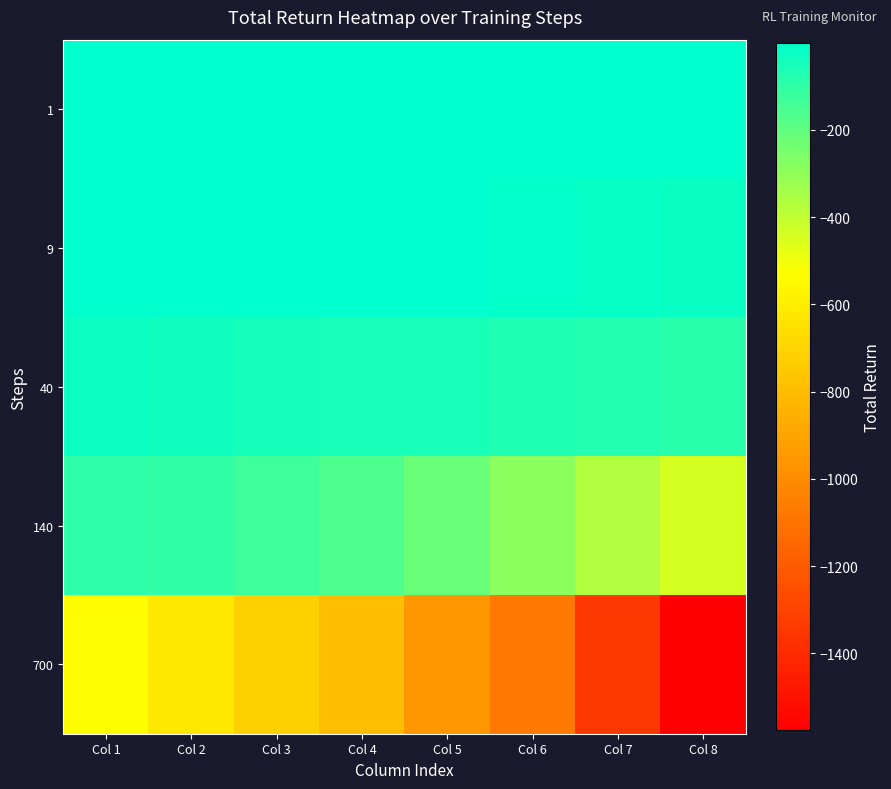

How many distinct data groups are displayed?

5